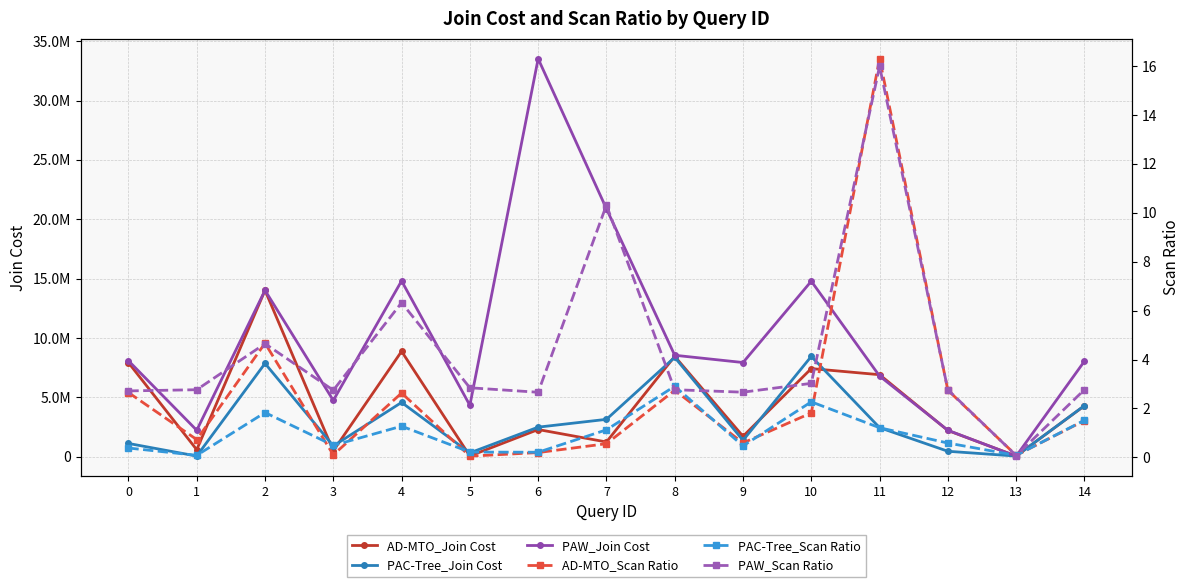

What value does the AD-MTO_Join Cost series have at 13?

58041.0